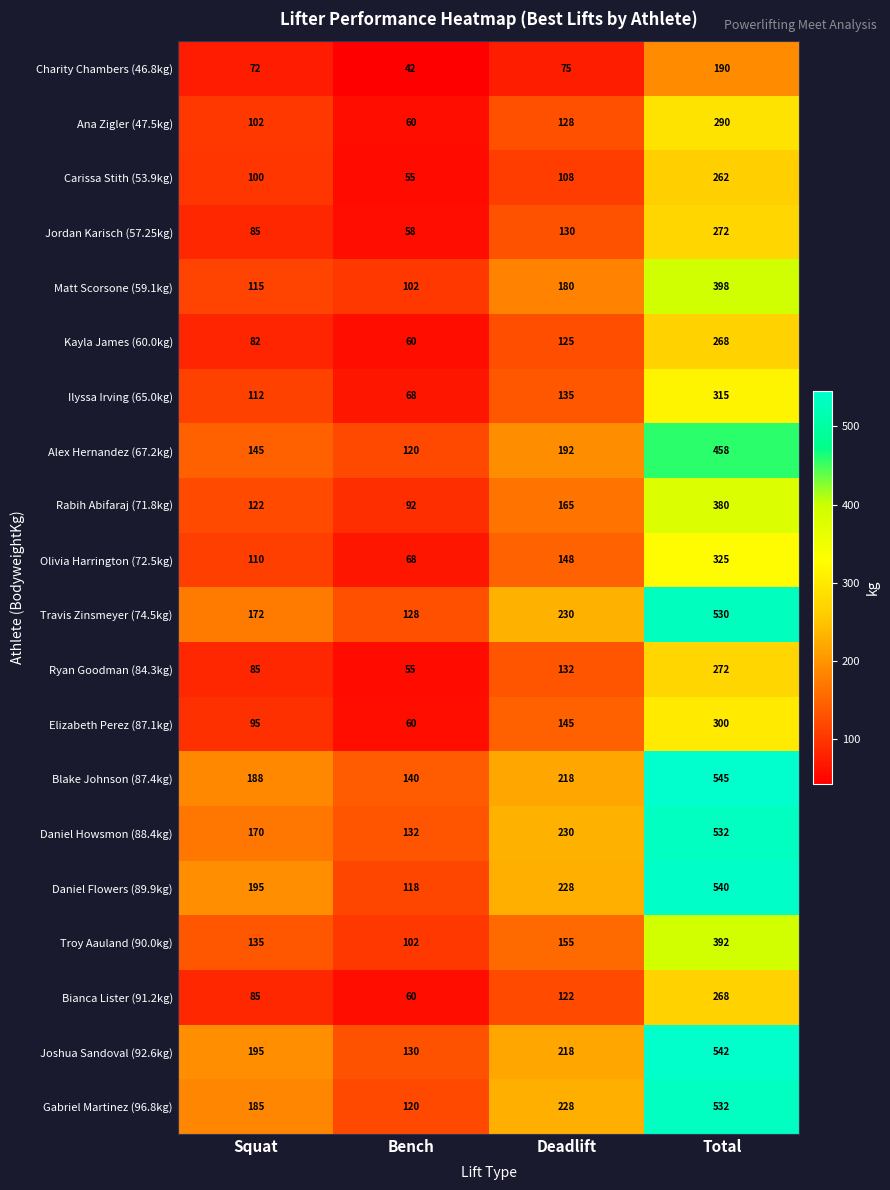

What is the average value of the Carissa Stith (53.9kg) series?

131